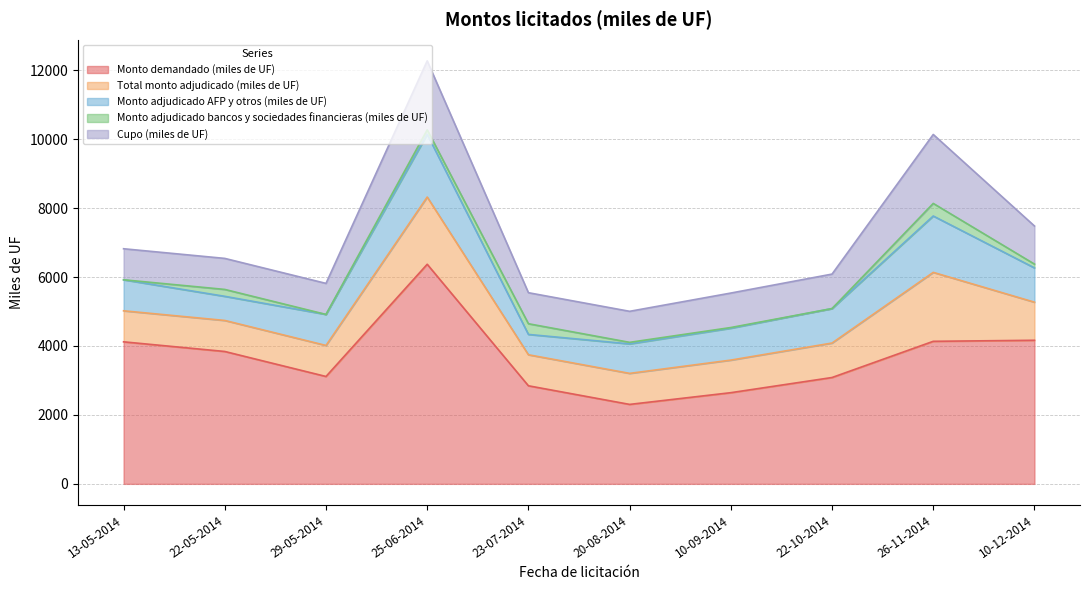

Reading left to right, list all the values displayed in this chart.

Monto demandado (miles de UF): 13-05-2014=4120	22-05-2014=3840	29-05-2014=3115	25-06-2014=6370	23-07-2014=2845	20-08-2014=2305	10-09-2014=2645	22-10-2014=3085	26-11-2014=4135	10-12-2014=4165
Total monto adjudicado (miles de UF): 13-05-2014=900	22-05-2014=900	29-05-2014=900	25-06-2014=1950	23-07-2014=900	20-08-2014=900	10-09-2014=945	22-10-2014=1000	26-11-2014=2000	10-12-2014=1105
Monto adjudicado AFP y otros (miles de UF): 13-05-2014=900	22-05-2014=700	29-05-2014=900	25-06-2014=1820	23-07-2014=590	20-08-2014=855	10-09-2014=925	22-10-2014=1000	26-11-2014=1635	10-12-2014=995
Monto adjudicado bancos y sociedades financieras (miles de UF): 13-05-2014=0	22-05-2014=200	29-05-2014=0	25-06-2014=130	23-07-2014=310	20-08-2014=45	10-09-2014=20	22-10-2014=0	26-11-2014=365	10-12-2014=110
Cupo (miles de UF): 13-05-2014=900	22-05-2014=900	29-05-2014=900	25-06-2014=2000	23-07-2014=900	20-08-2014=900	10-09-2014=1000	22-10-2014=1000	26-11-2014=2000	10-12-2014=1105